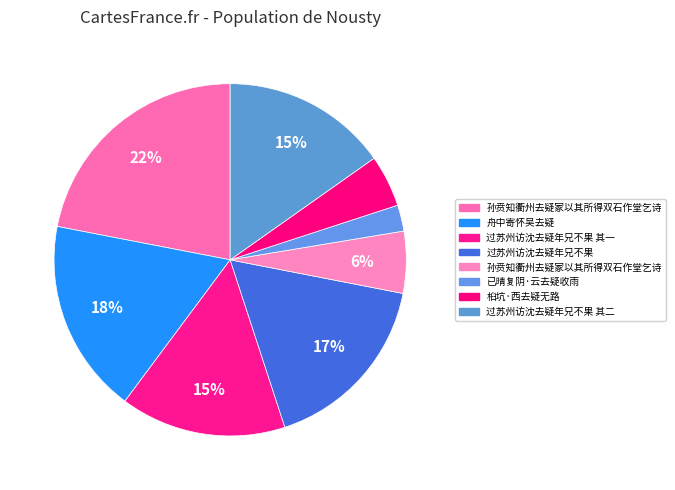

How many segments does this pie chart have?

8